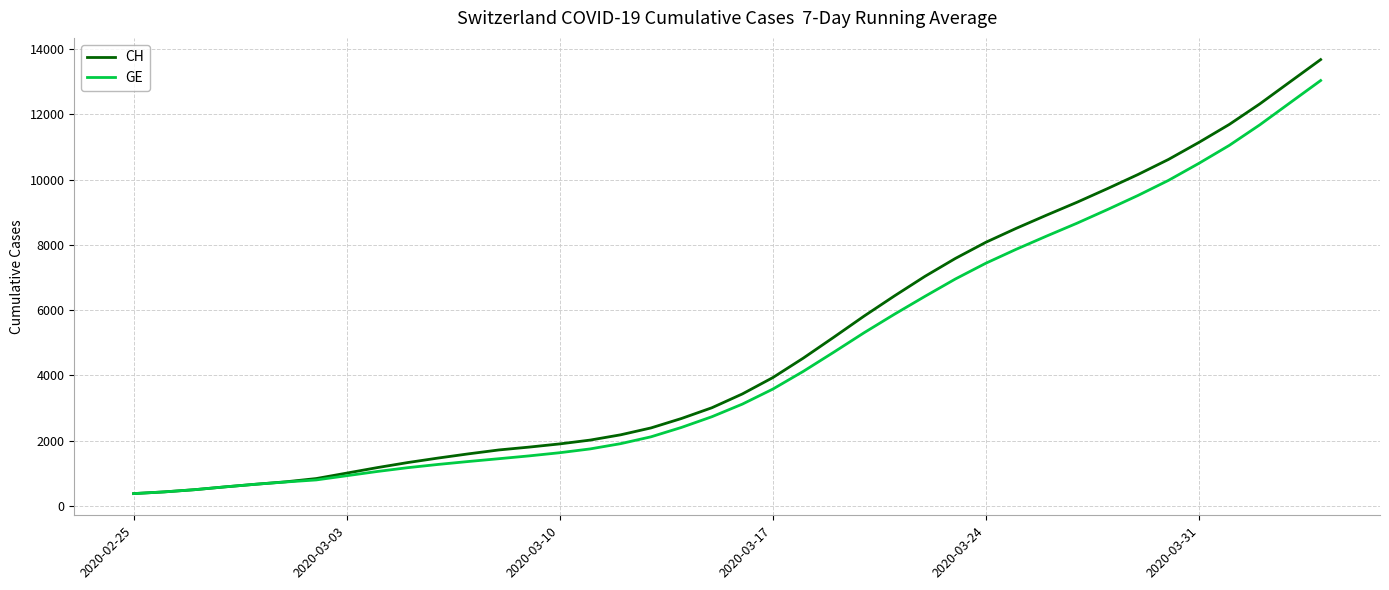

Rank the series by their maximum value, from highest to lowest.

CH, GE